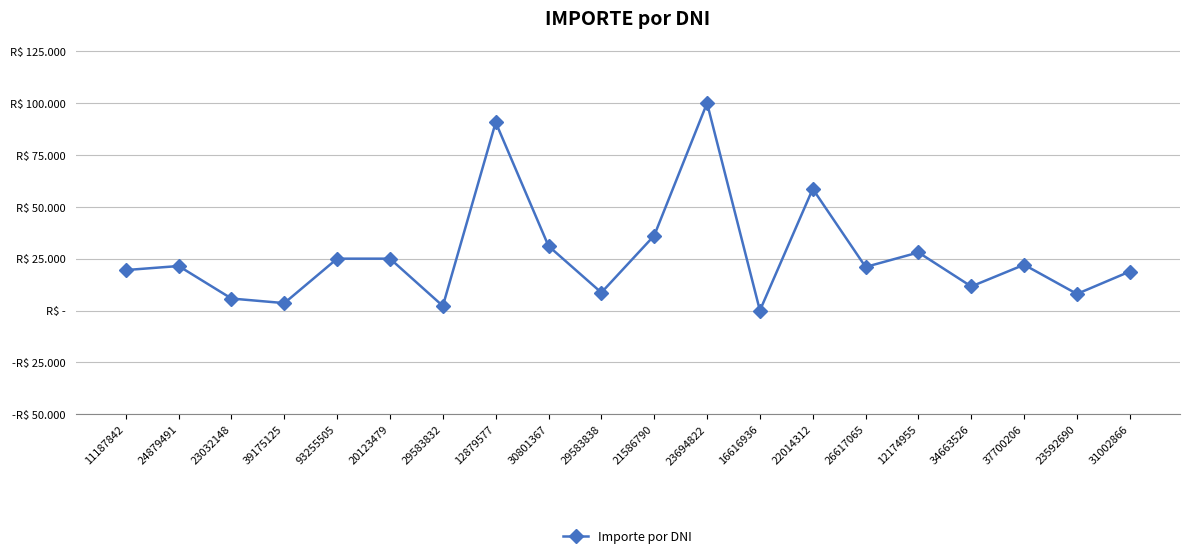

At which category does the chart reach its minimum across all series?

16616936